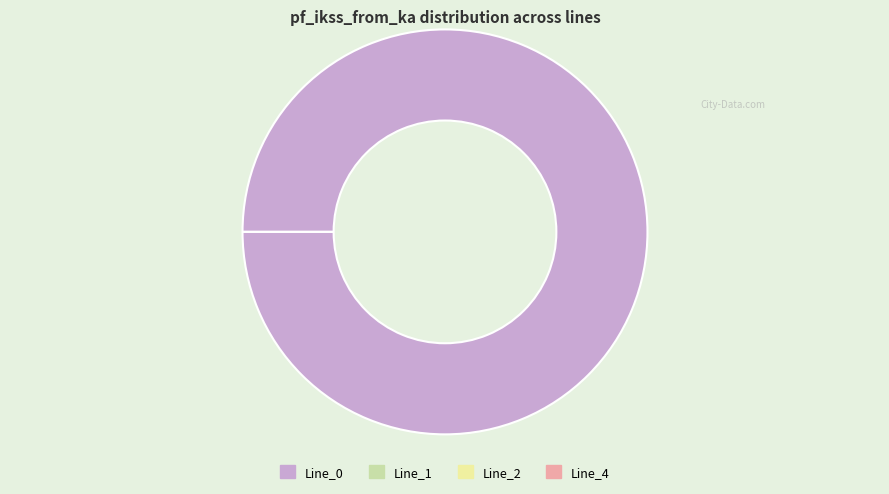

To the nearest percent, what is the combined percentage of Line_2 and Line_0?

100%